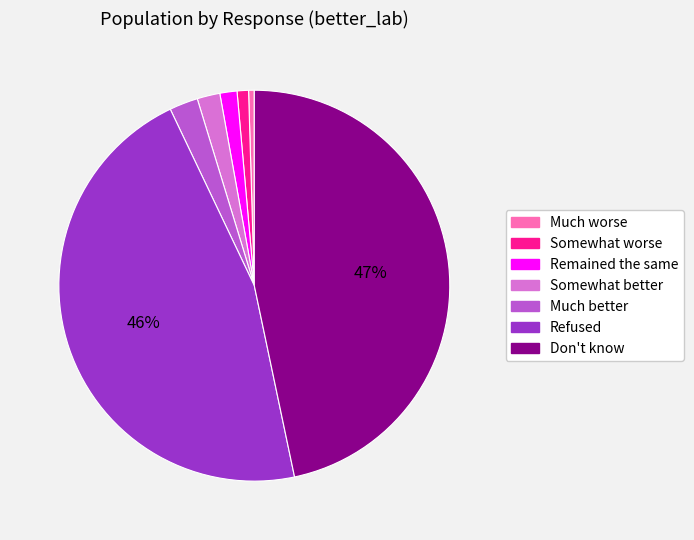

Do Somewhat better and Somewhat worse together represent more than half of the pie?

No